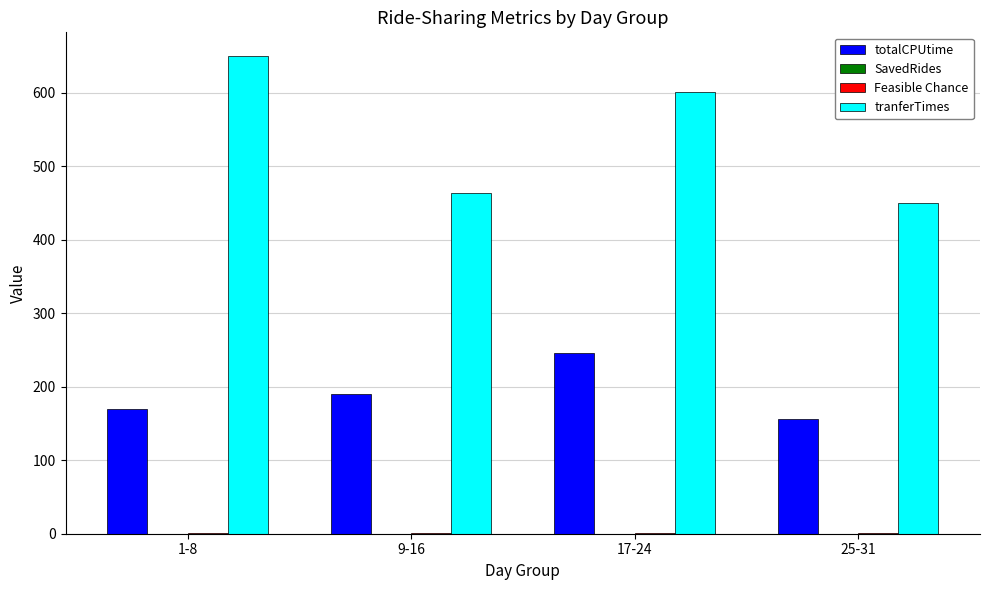

What is the total value across all series at 17-24?

848.6